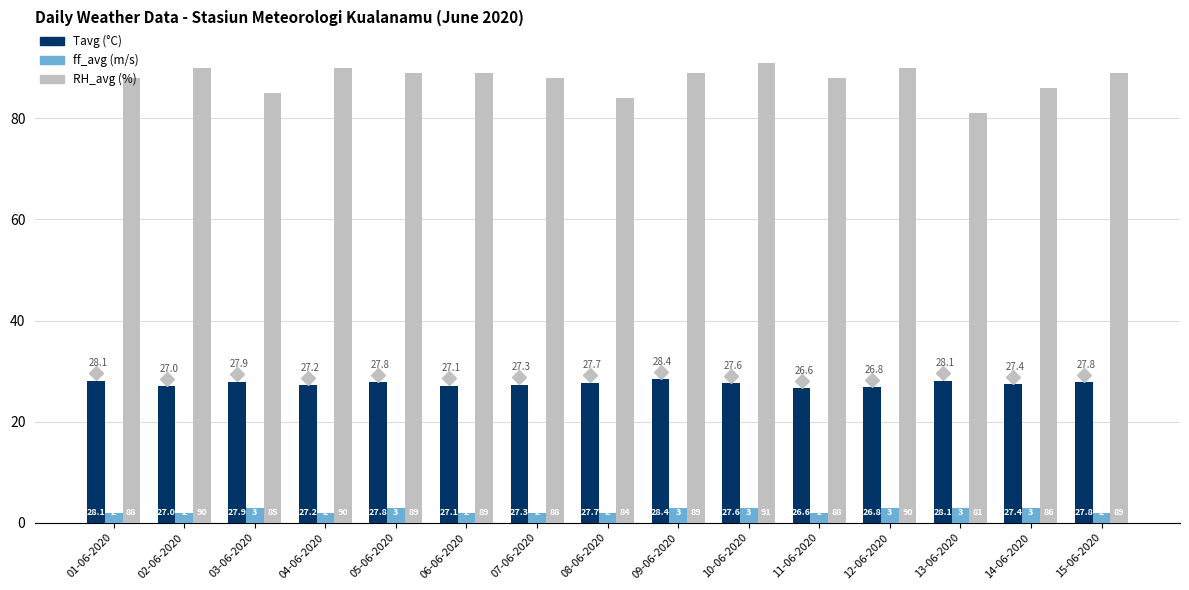

What is the smallest value displayed?

2.0